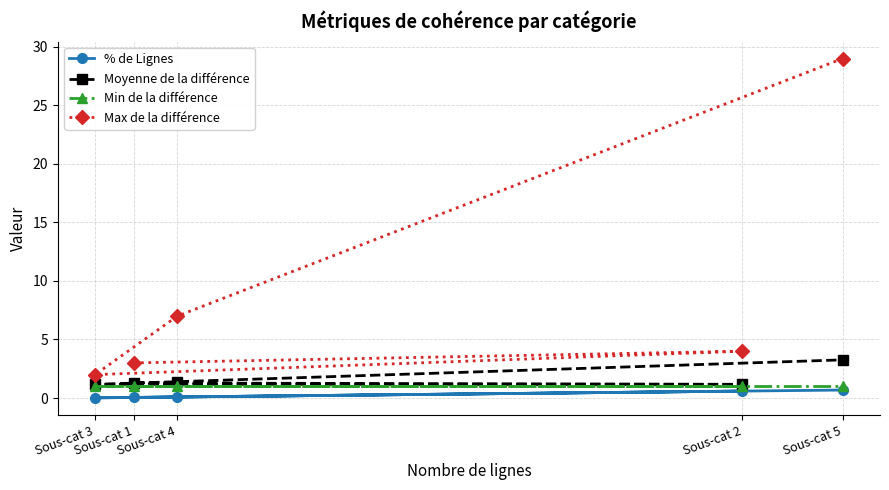

What is the lowest value of the Moyenne de la différence series?

1.2